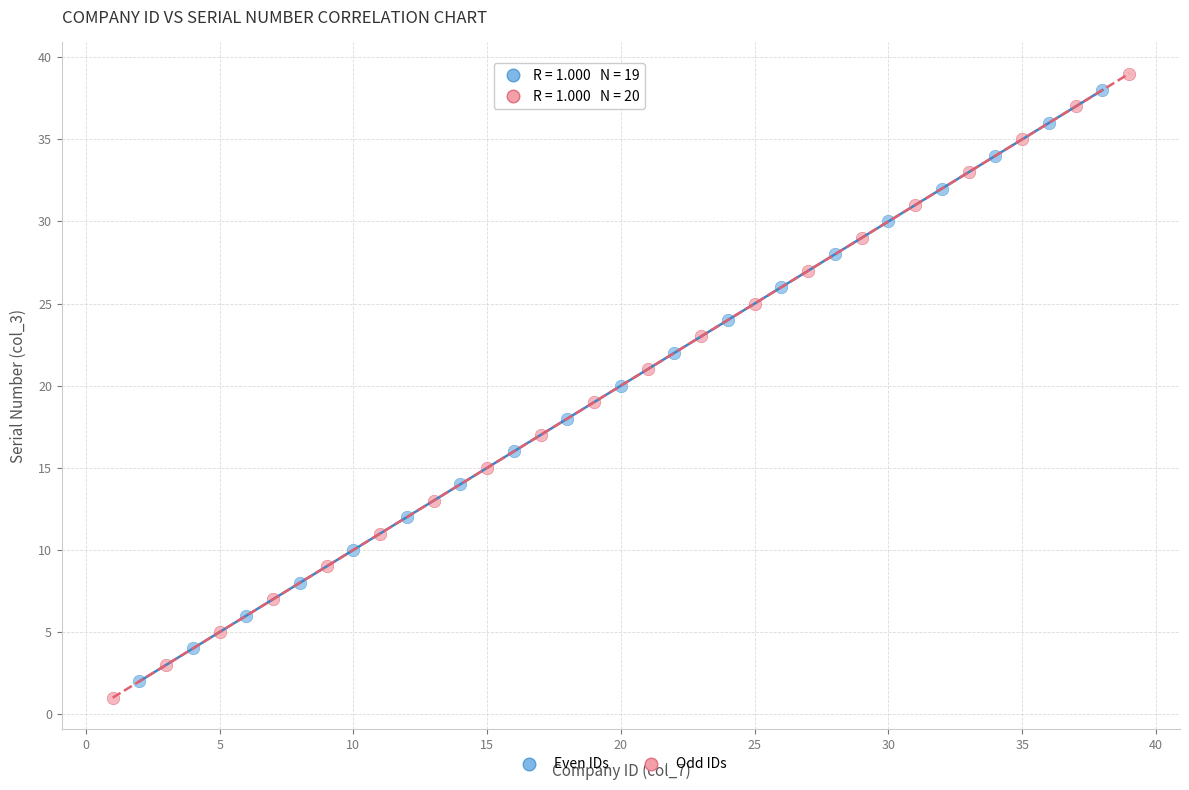

What are all the series names shown in the legend?

Even IDs, Odd IDs